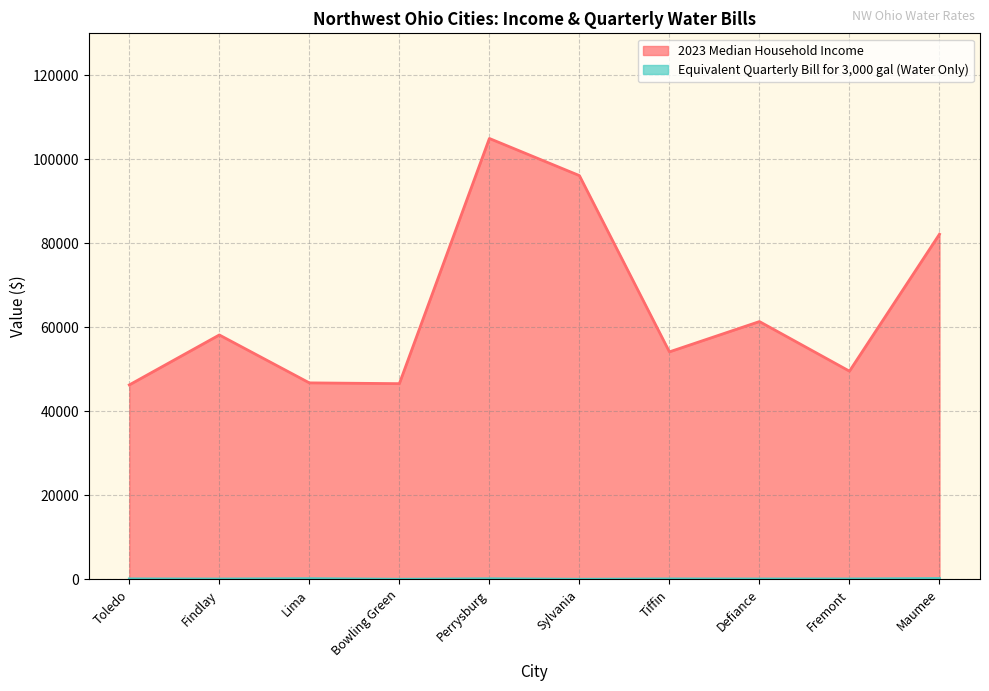

What is the label of the 7th point from the left?

Tiffin